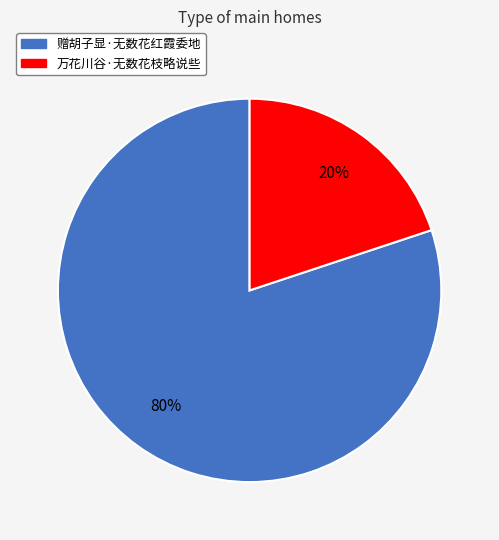

To the nearest percent, what percentage of the pie is 万花川谷·无数花枝略说些?

20%